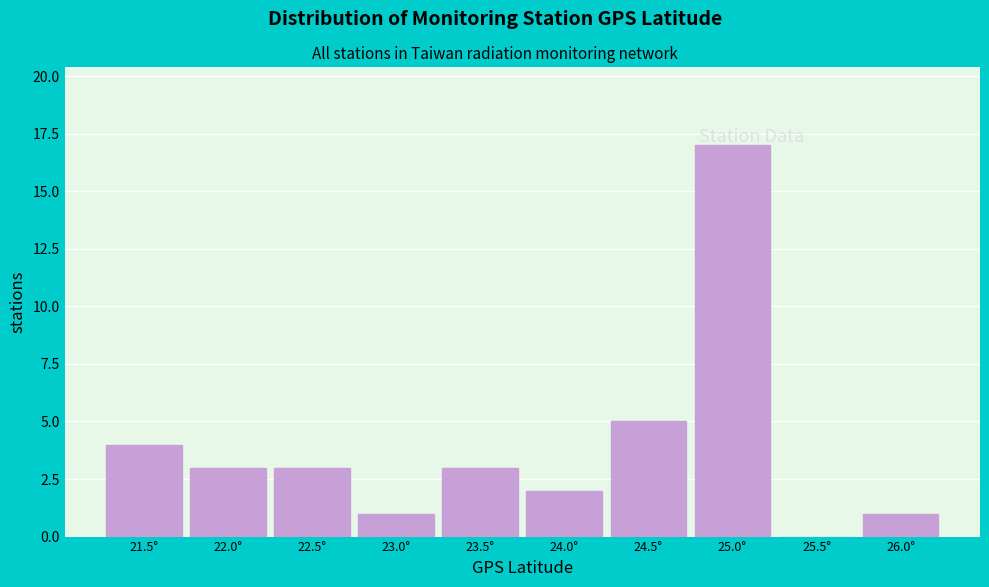

What is the sum of the values at 24.5° and 21.5°?

9